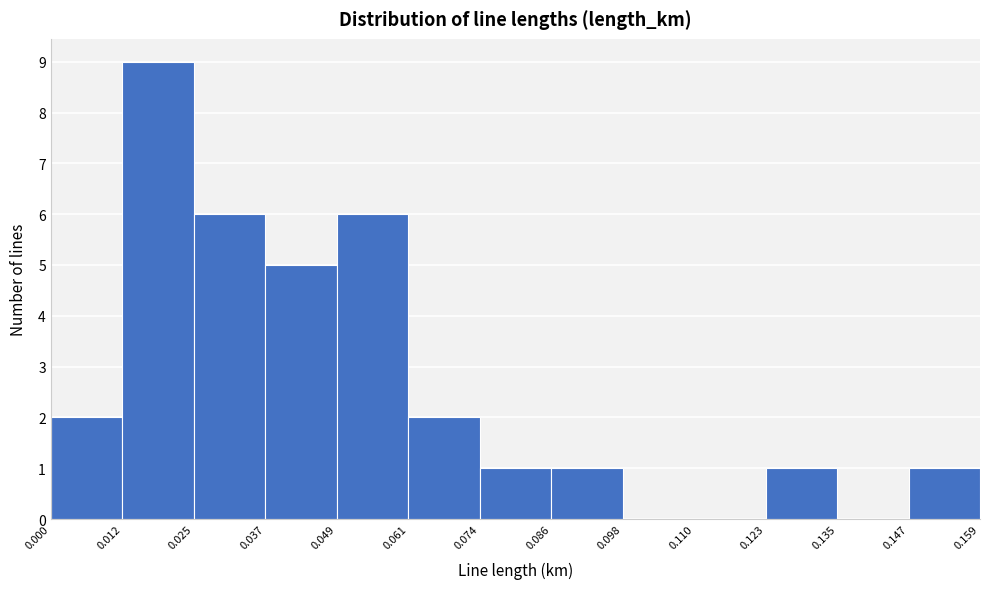

Reading left to right, transcribe this chart: for each bar, give the range it covers on the x-axis and its height. The values are not printed on the chart, so give them approximately, as read against the axis.

0.000 to 0.012: 2
0.012 to 0.025: 9
0.025 to 0.037: 6
0.037 to 0.049: 5
0.049 to 0.061: 6
0.061 to 0.074: 2
0.074 to 0.086: 1
0.086 to 0.098: 1
0.098 to 0.110: 0
0.110 to 0.123: 0
0.123 to 0.135: 1
0.135 to 0.147: 0
0.147 to 0.159: 1